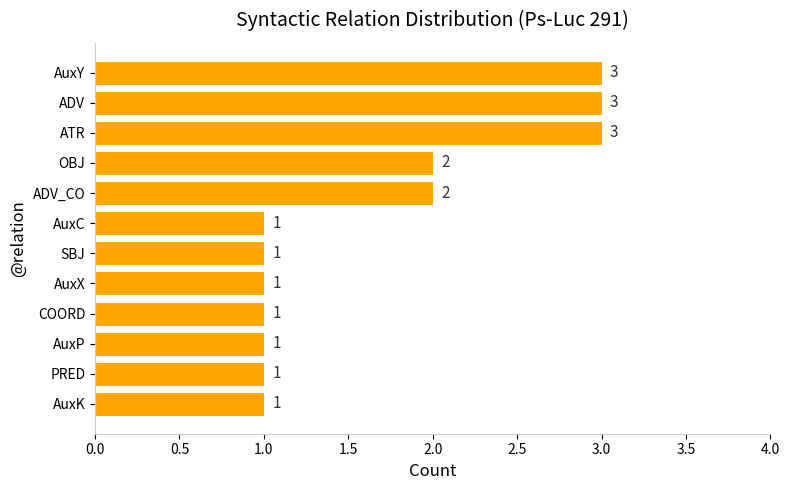

What is the sum of all values?

20